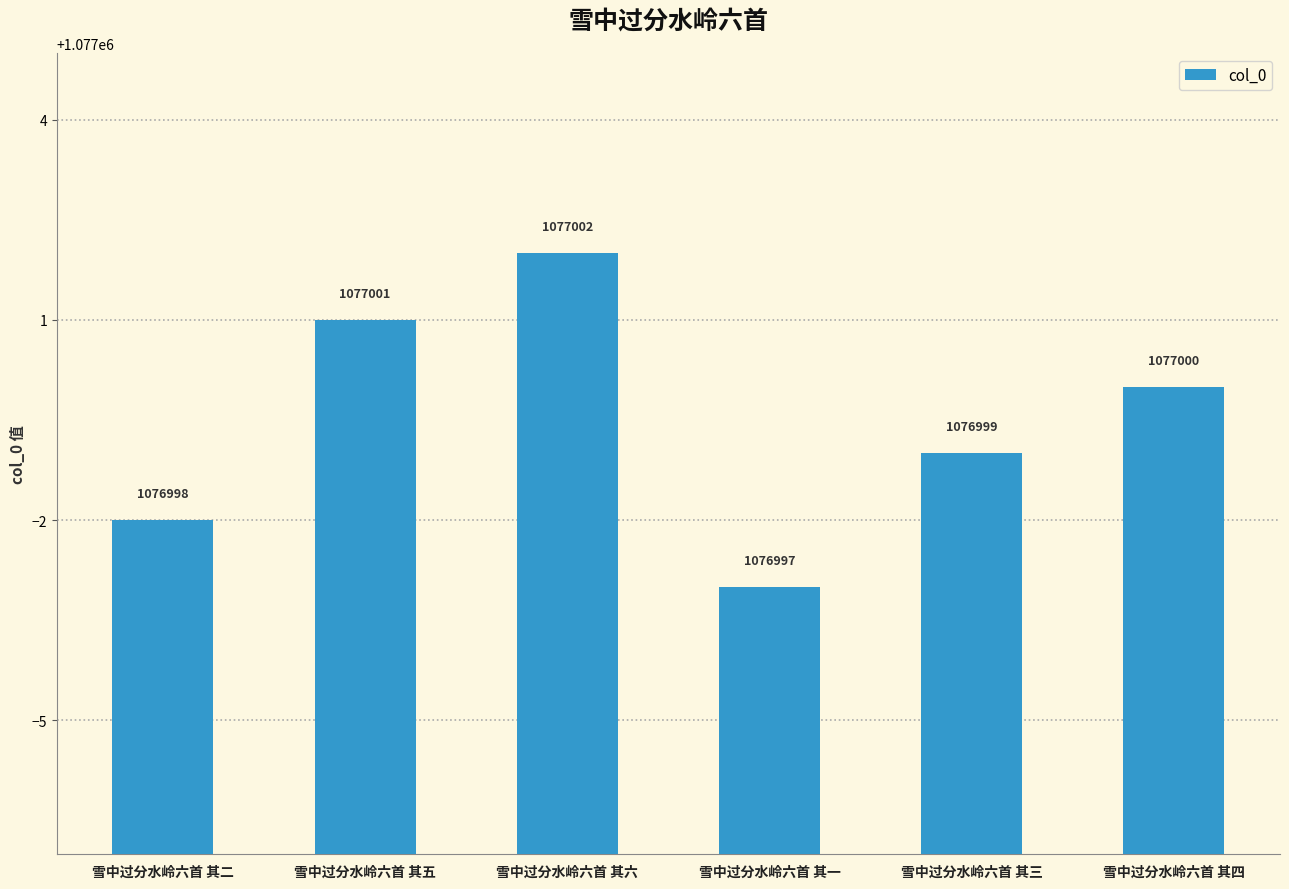

How many series are shown in this chart?

1